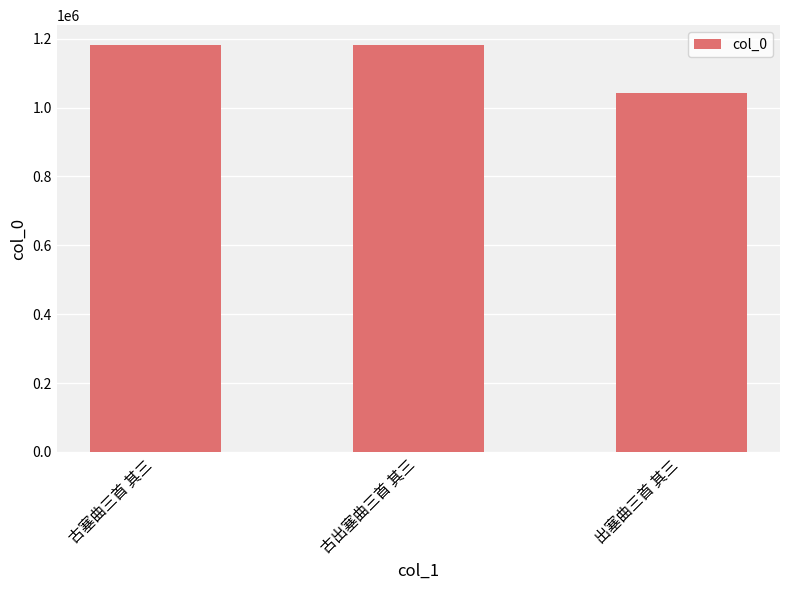

What is the label of the 2nd bar from the left?

古出塞曲三首 其三